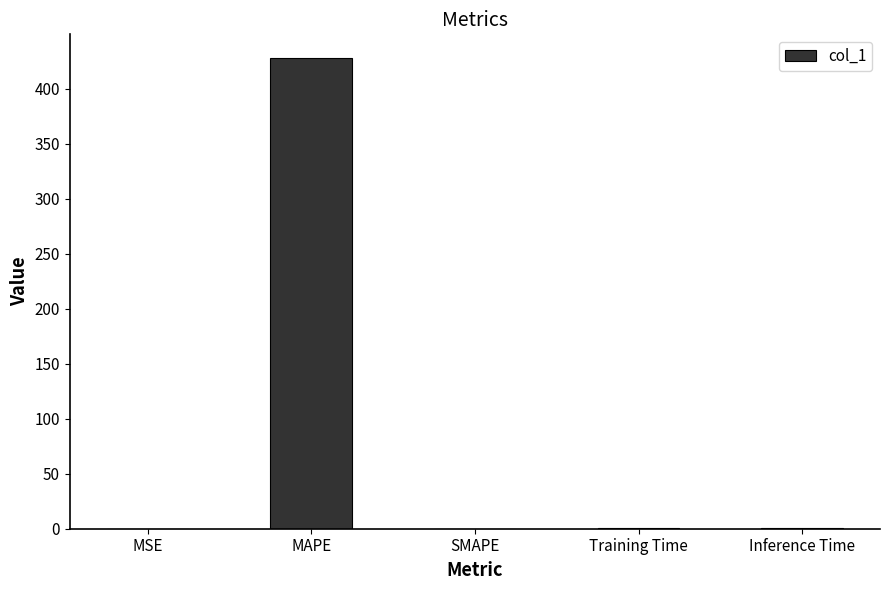

How many categories are shown in the chart?

5